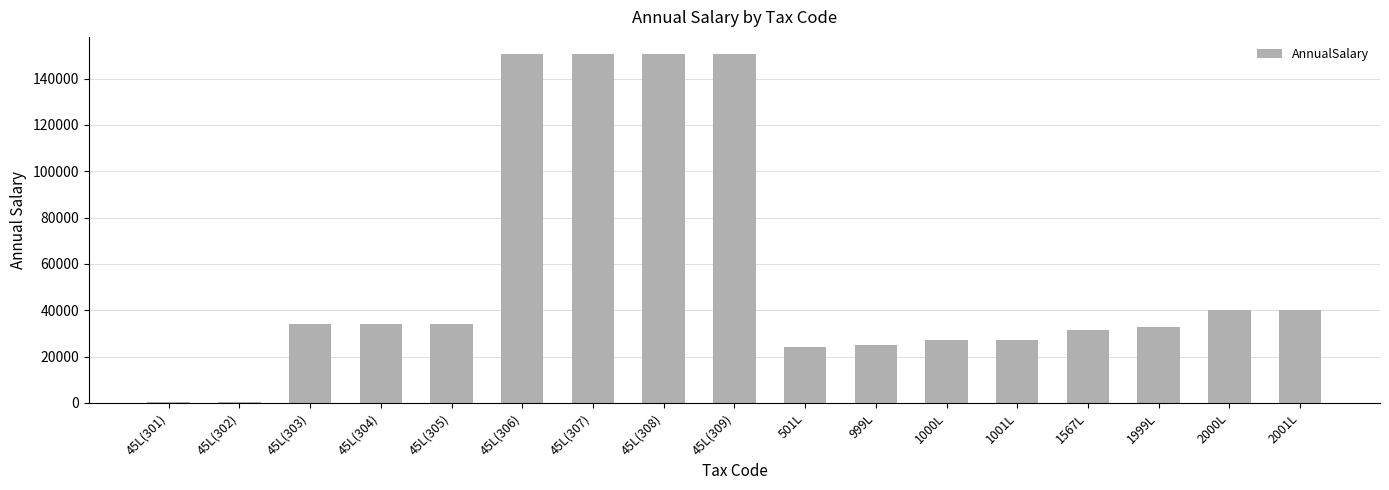

How many categories are shown in the chart?

17